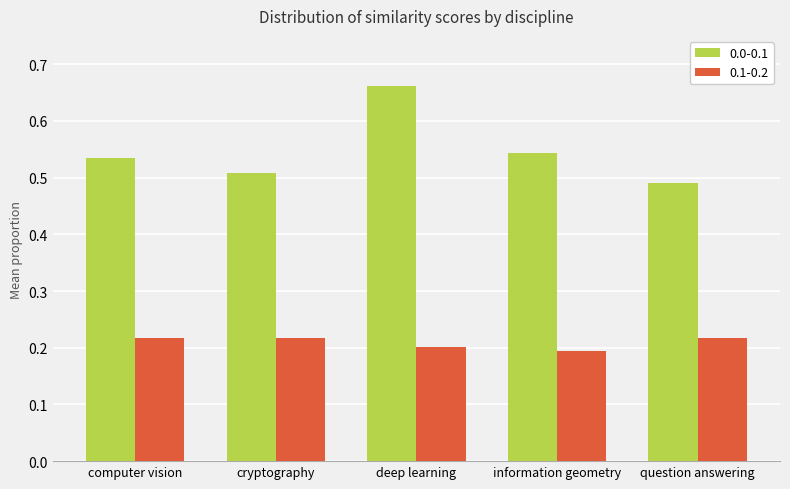

Rank the categories by 0.0-0.1 value from highest to lowest.

deep learning, information geometry, computer vision, cryptography, question answering